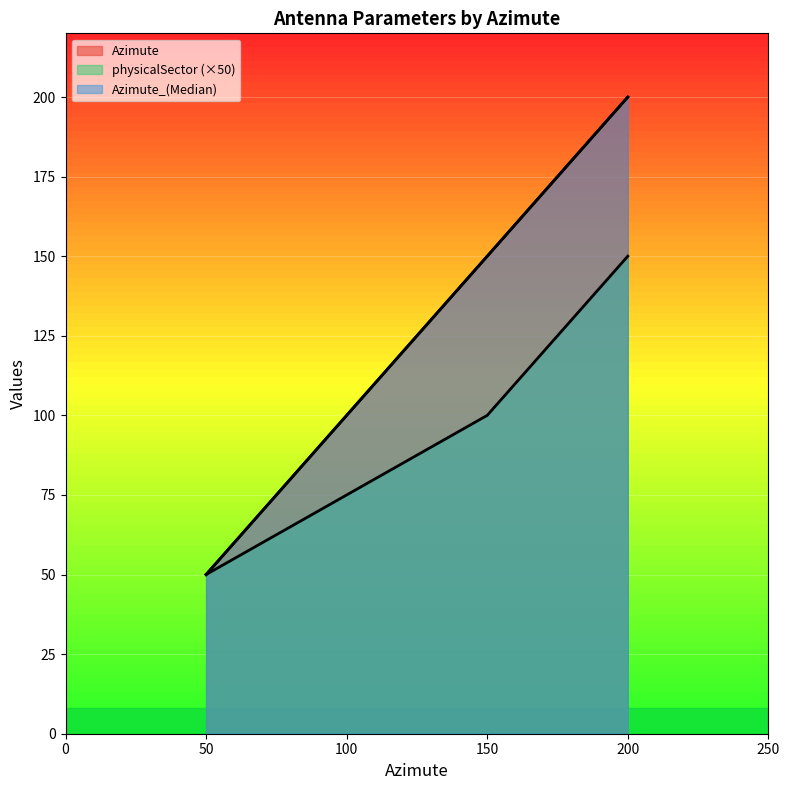

How many categories are shown in the chart?

3